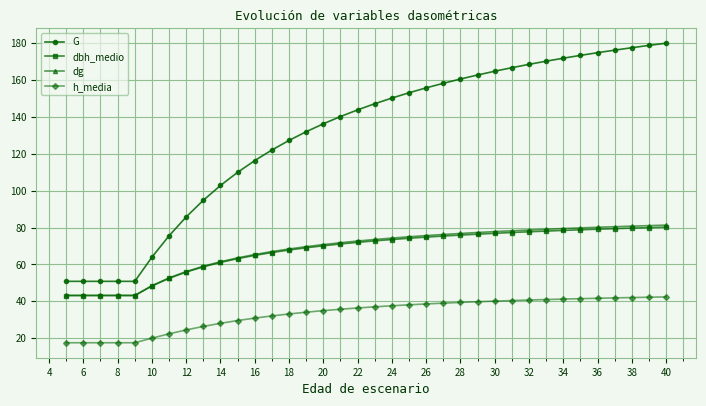

What is the maximum value for G?

180.1